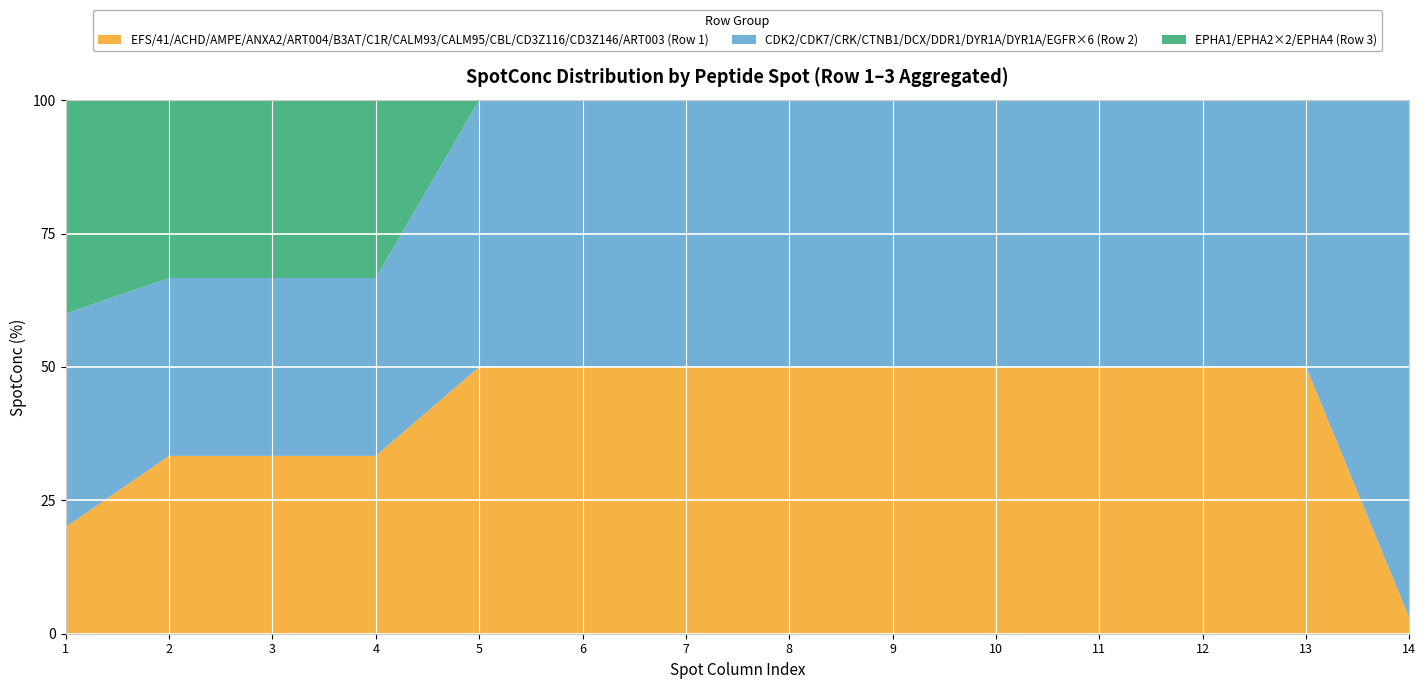

What is the lowest value of the EFS/41/ACHD/AMPE/ANXA2/ART004/B3AT/C1R/CALM93/CALM95/CBL/CD3Z116/CD3Z146/ART003 (Row 1) series?

2.9